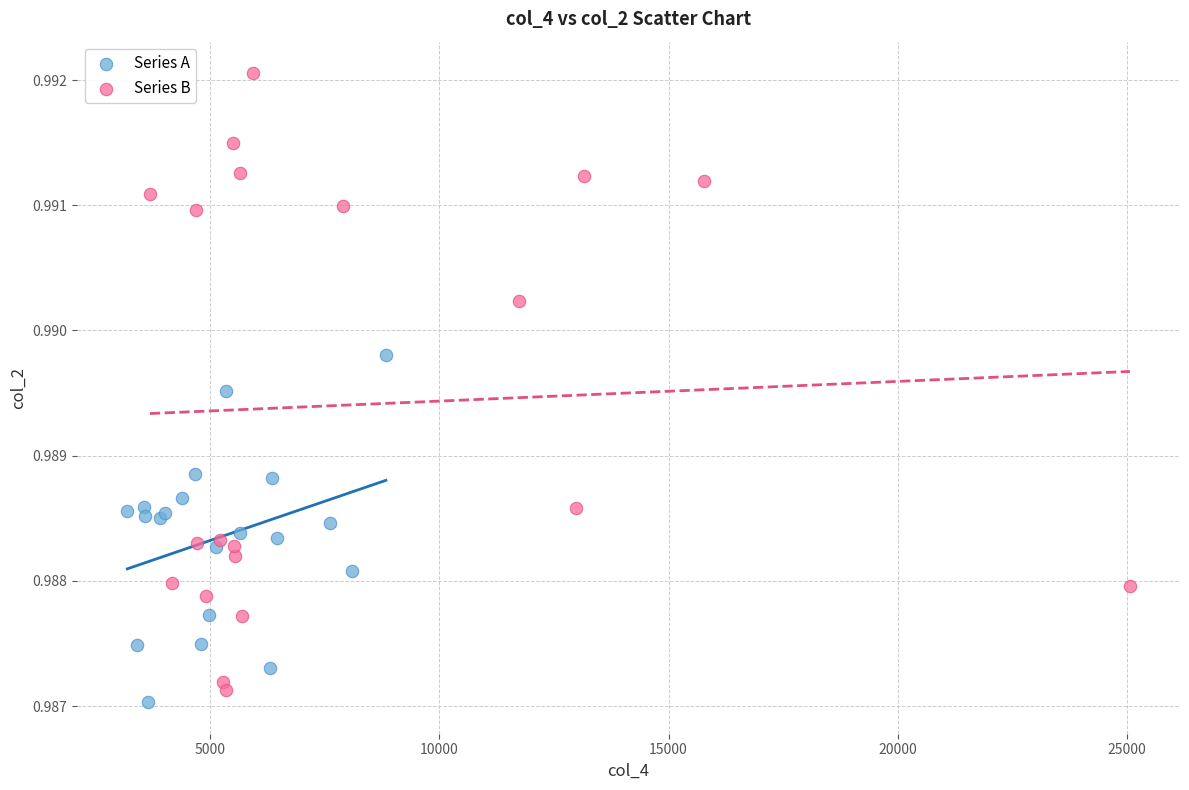

Which series has the widest spread of Y values?

Series B